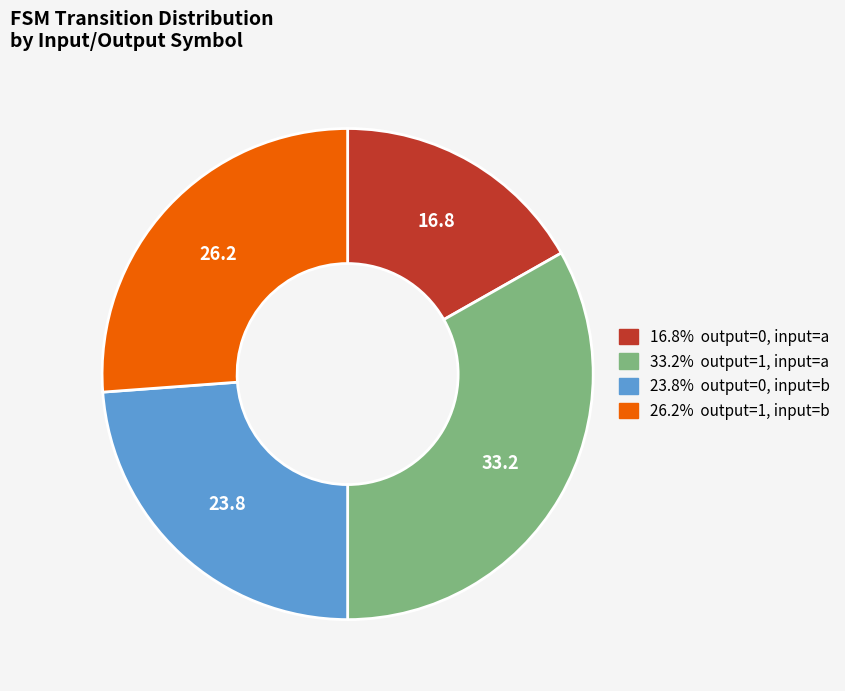

How many segments does this pie chart have?

4